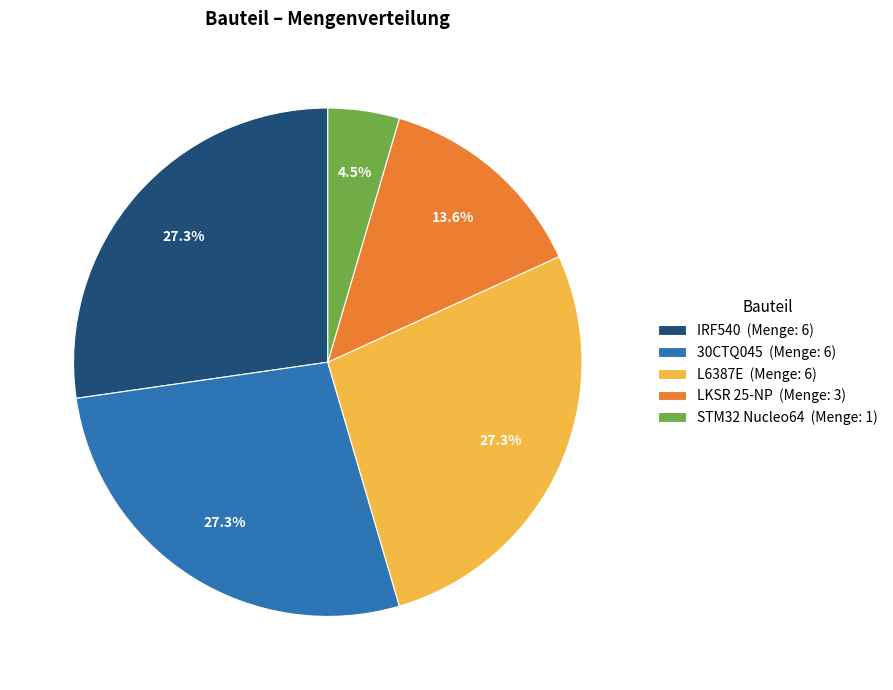

What is the smallest slice in the pie chart?

STM32 Nucleo64